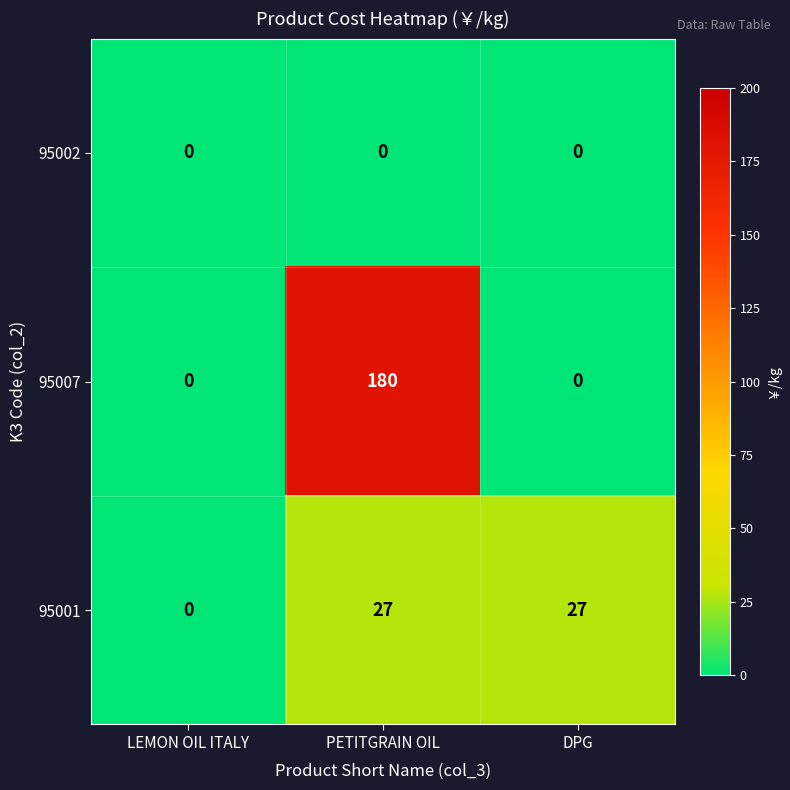

At which label does 95001 reach its minimum?

LEMON OIL ITALY